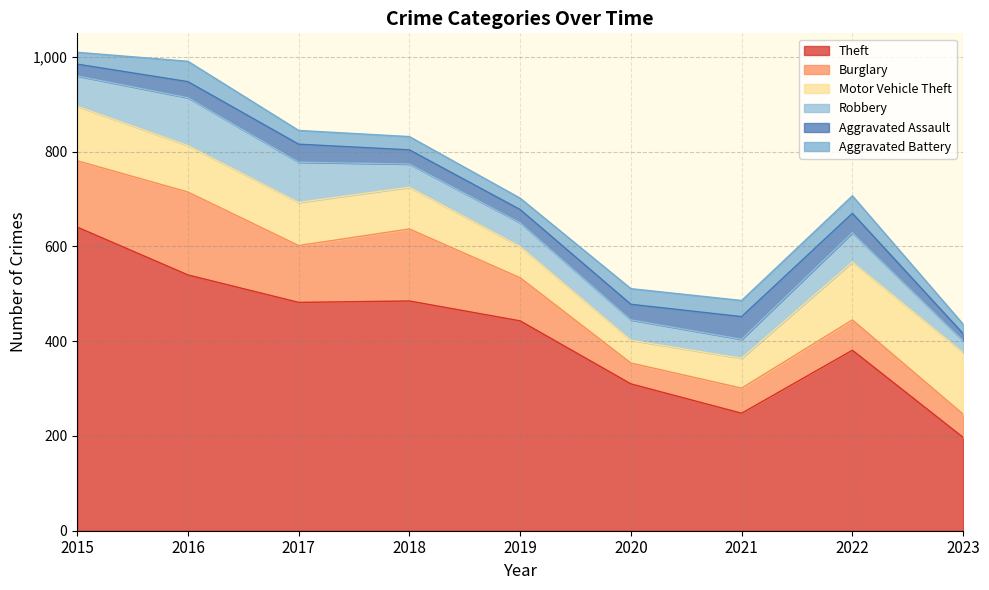

What is the difference between the second highest and minimum values in the Robbery series?

60